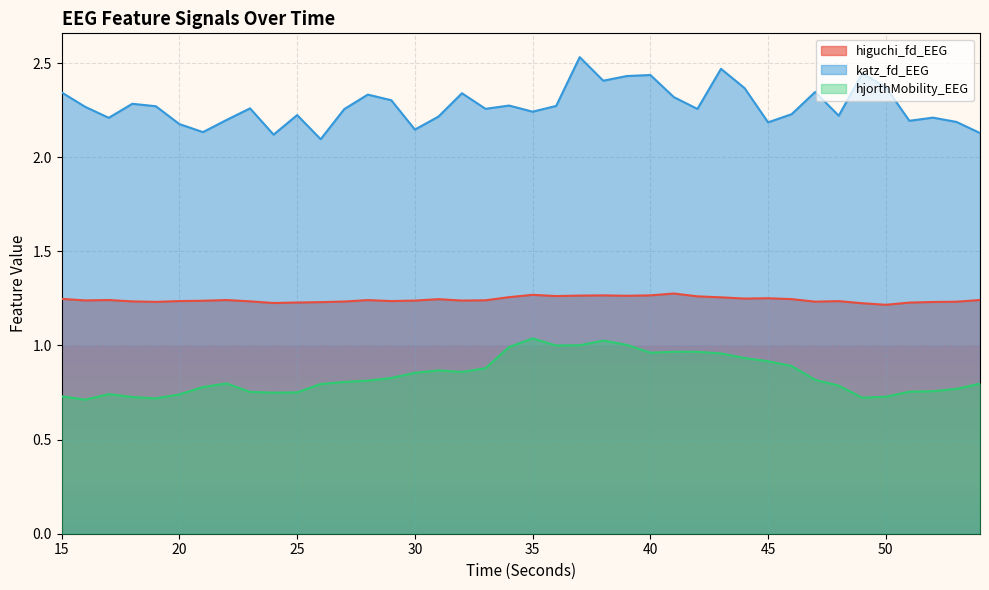

Rank the series by their average value, from highest to lowest.

katz_fd_EEG, higuchi_fd_EEG, hjorthMobility_EEG